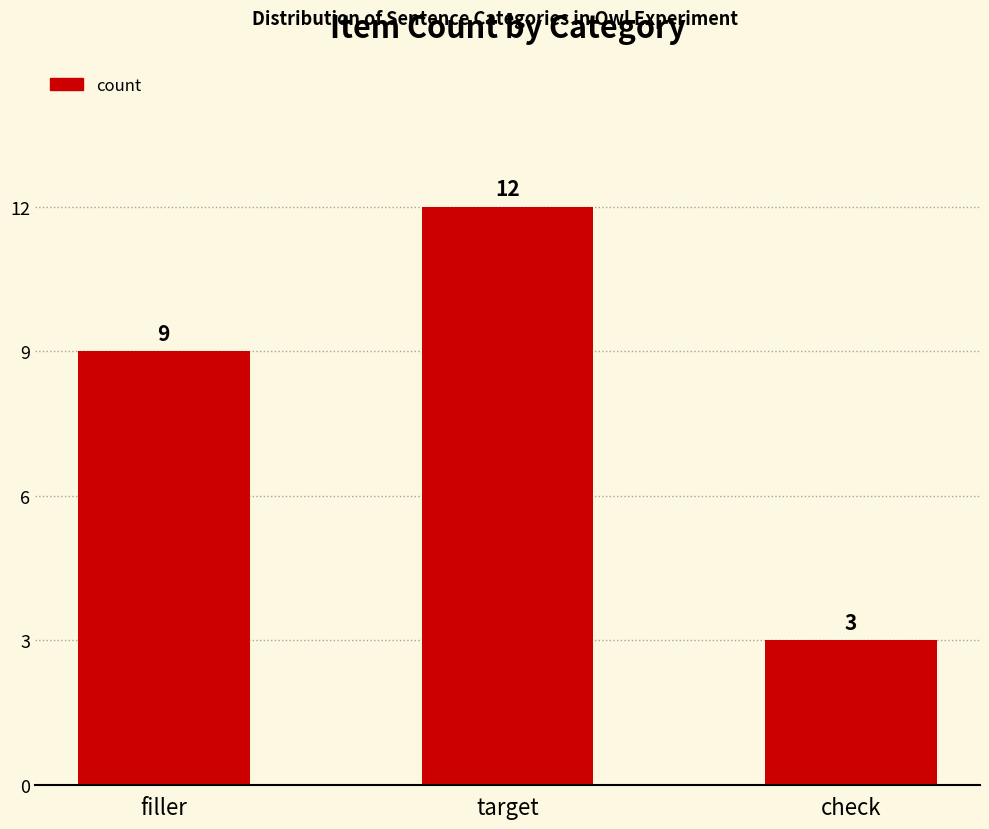

Are the bars horizontal?

No